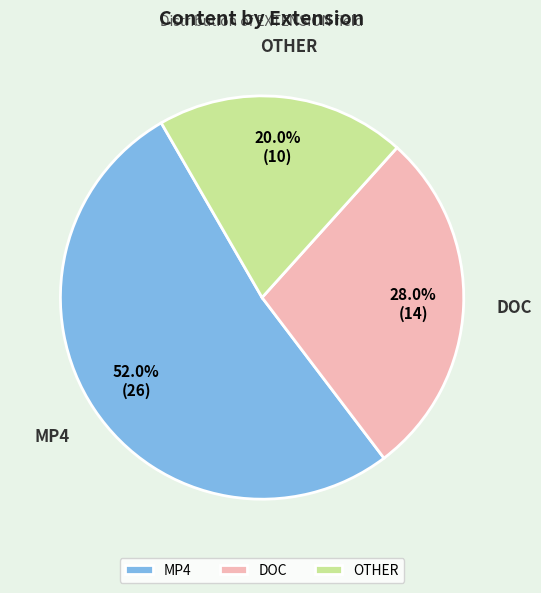

Which category has the smallest portion of the pie?

OTHER